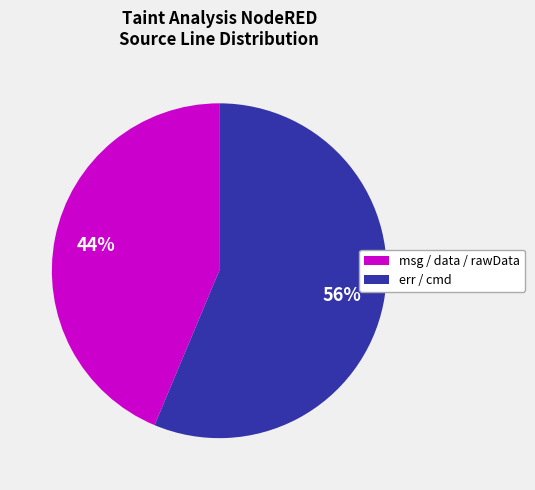

Is there a majority slice in this chart?

Yes